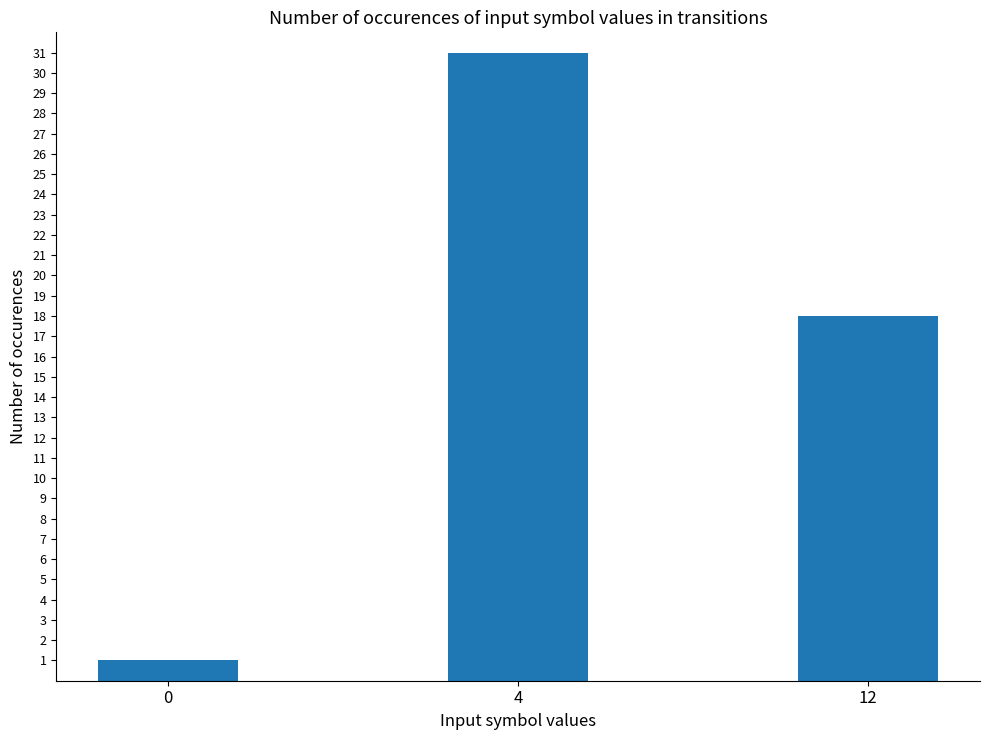

Is it true that the value at 0 is 0?

False